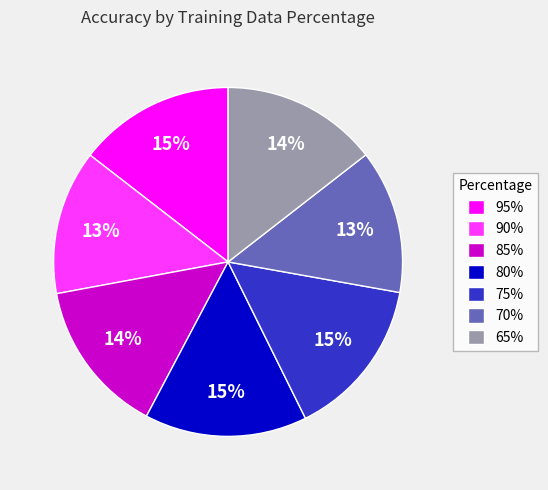

Combined, do 75% and 85% account for over 50%?

No